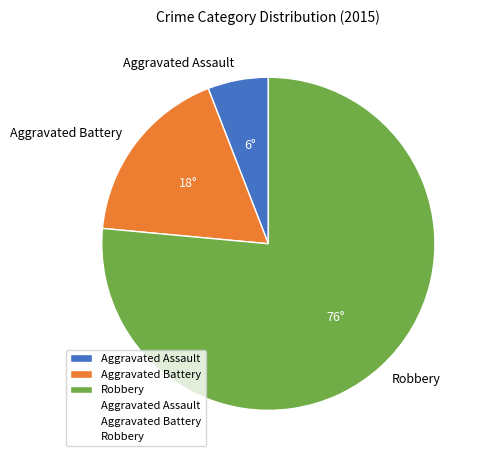

Do Robbery and Aggravated Assault together represent more than half of the pie?

Yes